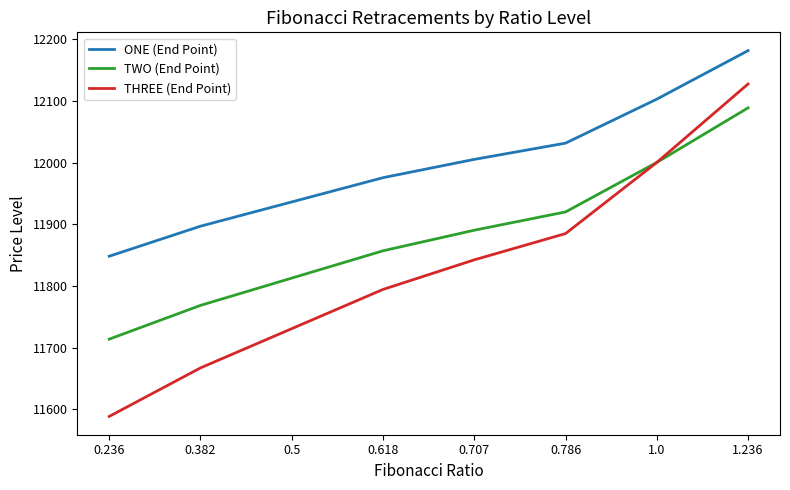

The TWO (End Point) series shows 11713.7 at 0.236. True or false?

True